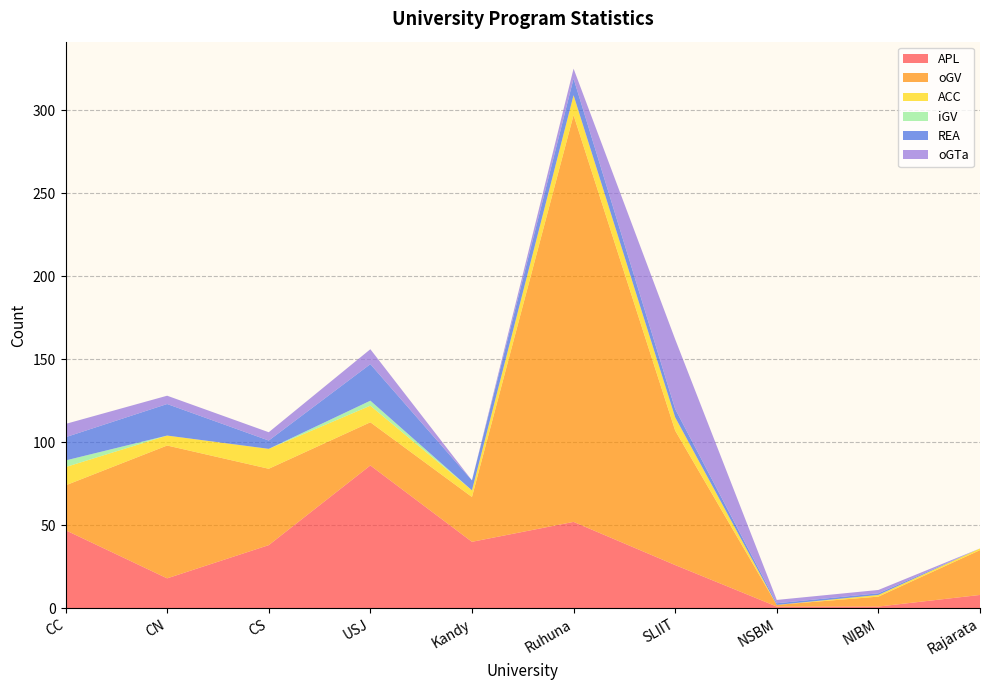

Reading left to right, what are all the values shown in this chart?

APL: CC=47	CN=18	CS=38	USJ=86	Kandy=40	Ruhuna=52	SLIIT=26	NSBM=1	NIBM=1	Rajarata=8
oGV: CC=27	CN=80	CS=46	USJ=26	Kandy=27	Ruhuna=245	SLIIT=81	NSBM=1	NIBM=6	Rajarata=27
ACC: CC=11	CN=6	CS=12	USJ=10	Kandy=4	Ruhuna=12	SLIIT=8	NSBM=0	NIBM=1	Rajarata=1
iGV: CC=4	CN=0	CS=0	USJ=3	Kandy=0	Ruhuna=0	SLIIT=0	NSBM=0	NIBM=0	Rajarata=0
REA: CC=14	CN=19	CS=5	USJ=22	Kandy=6	Ruhuna=10	SLIIT=5	NSBM=1	NIBM=1	Rajarata=0
oGTa: CC=8	CN=5	CS=5	USJ=9	Kandy=0	Ruhuna=6	SLIIT=42	NSBM=2	NIBM=2	Rajarata=0